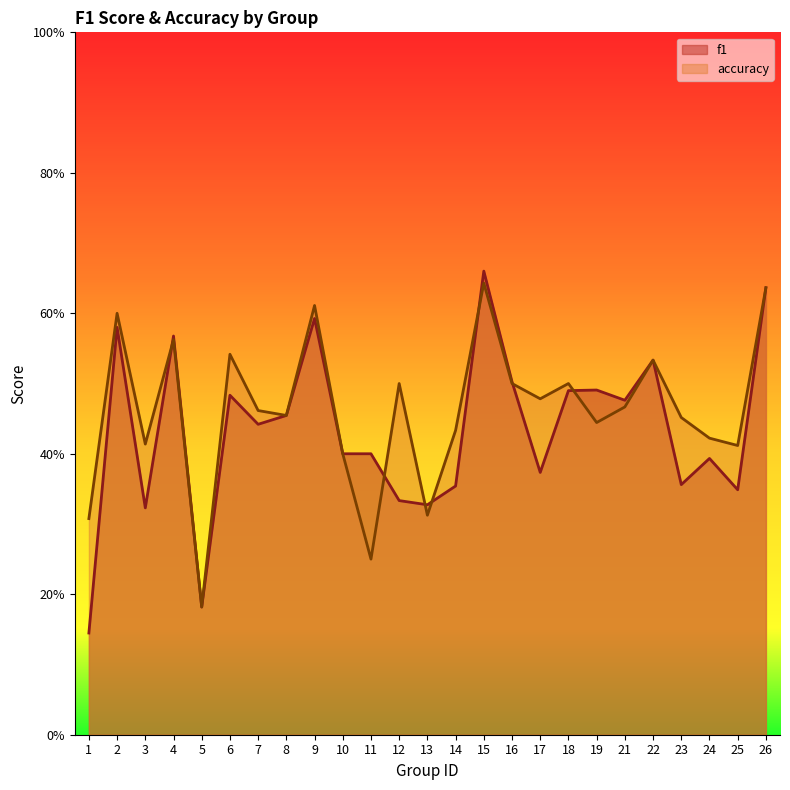

At which category does the chart reach its peak across all series?

15